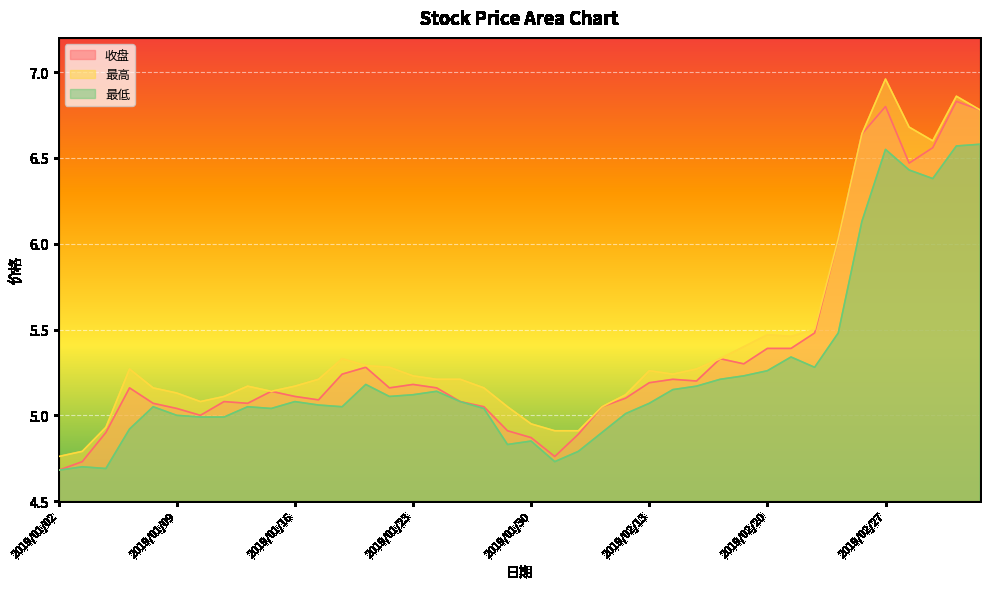

Which series has the largest range (max minus min)?

最高